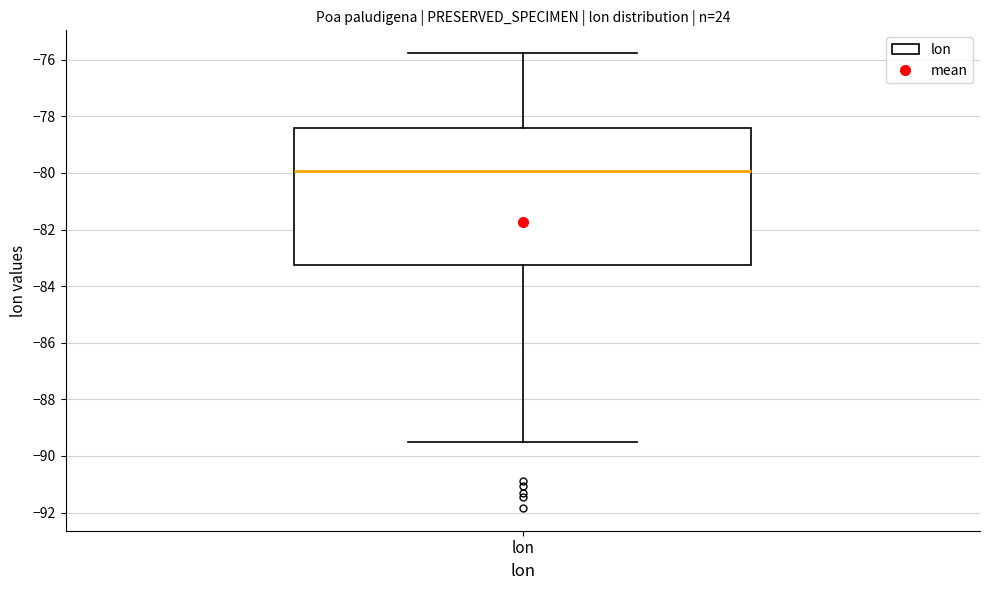

Transcribe this box plot: give where the median line is, the range the box spans, and where the two whiskers end, as read against the y-axis. The values are not printed on the chart, so give them approximately, as read against the axis.

median -80.0, box -83.2 to -78.4, whiskers -89.6 to -75.8